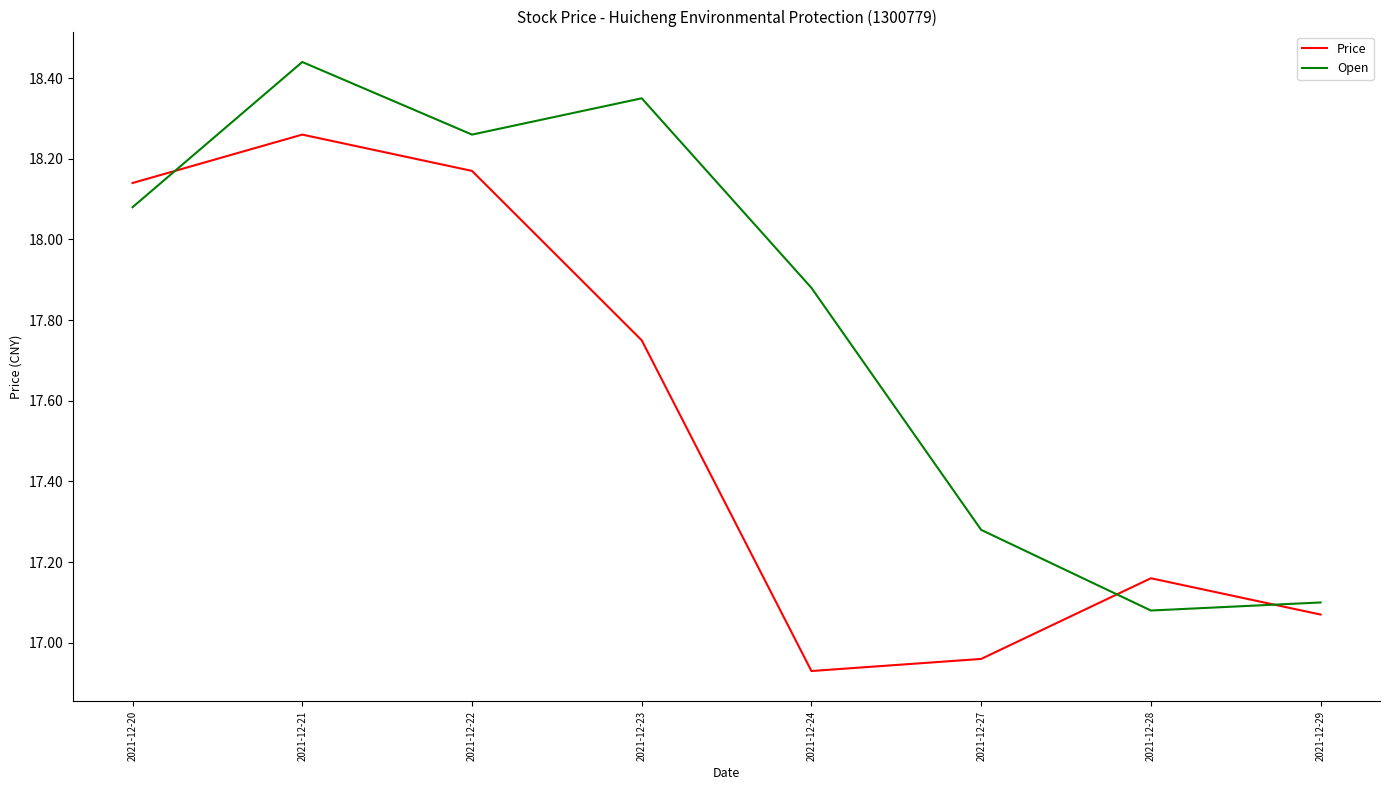

At which label does Open reach its peak?

2021-12-21